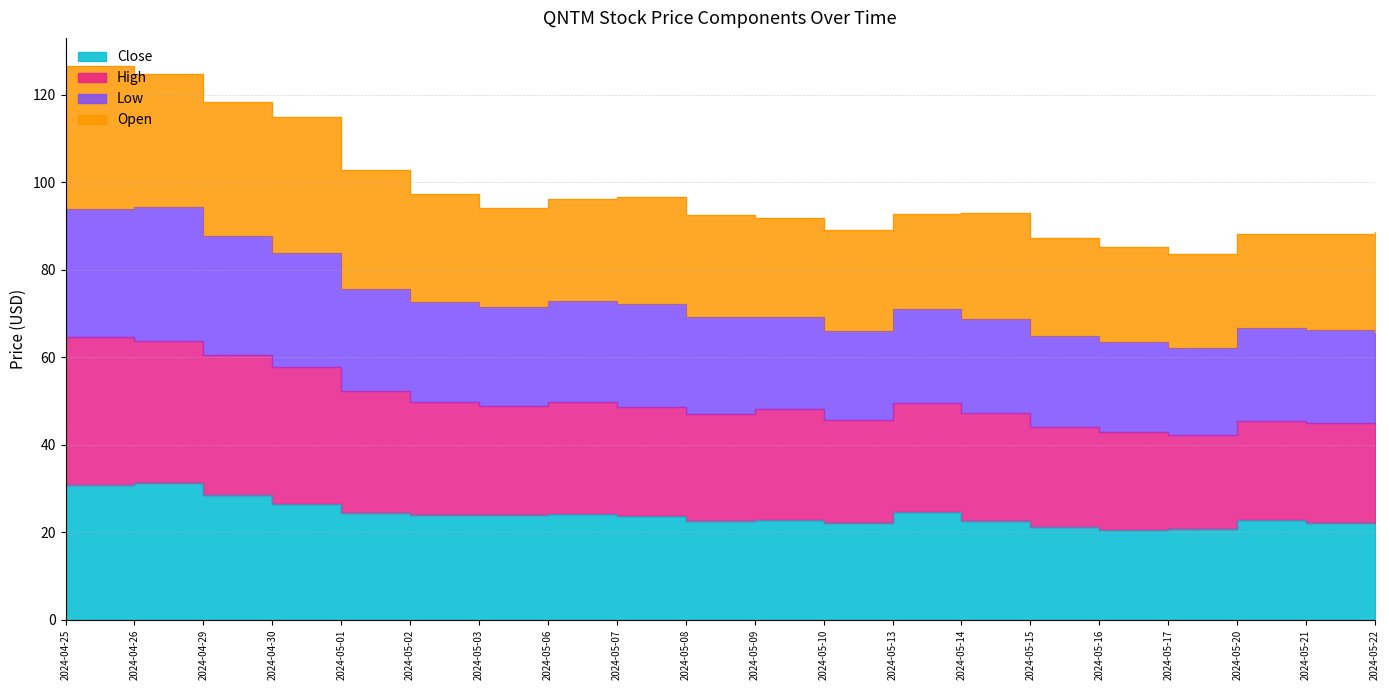

What is the difference between the Close values at 2024-05-22 and 2024-05-07?

1.6